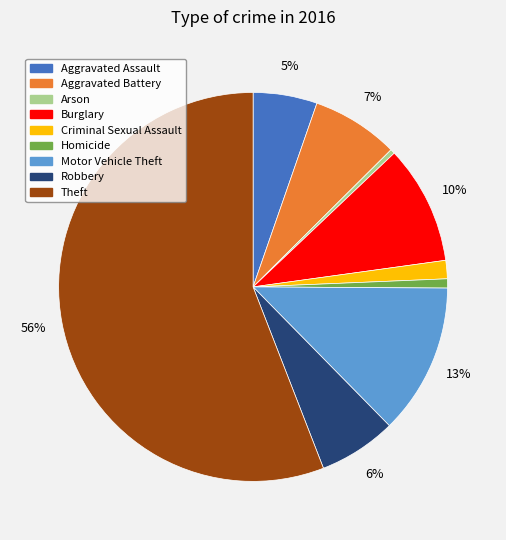

The Aggravated Battery slice represents 22% of the pie. True or false?

False